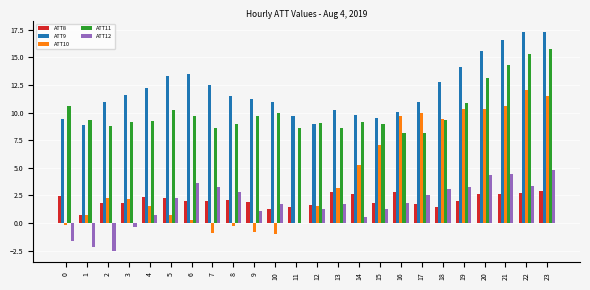

How many groups of bars are there?

24